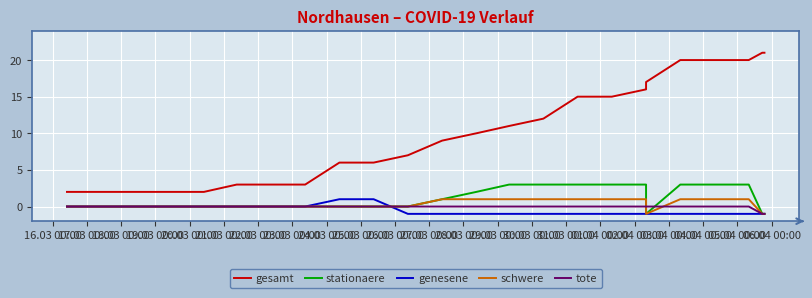

How many distinct data groups are displayed?

5